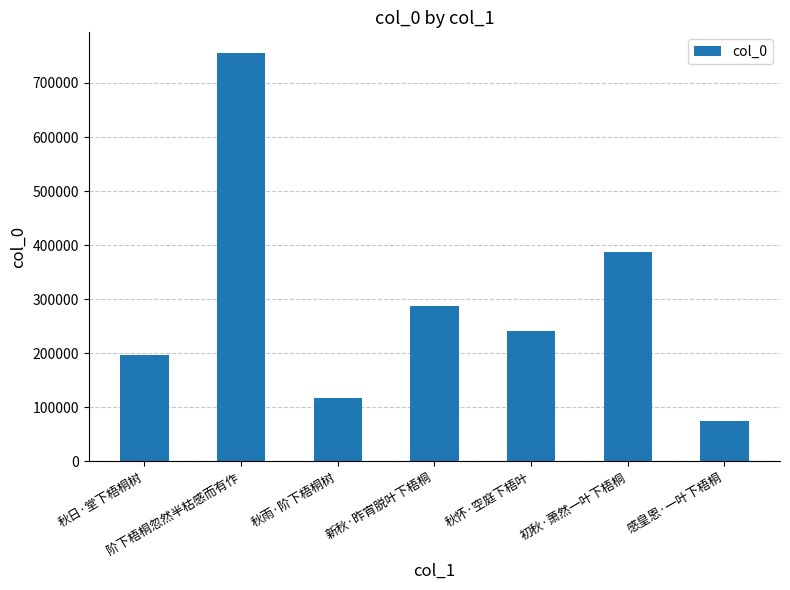

Is it true that the value at 感皇恩·一叶下梧桐 is 119739?

False